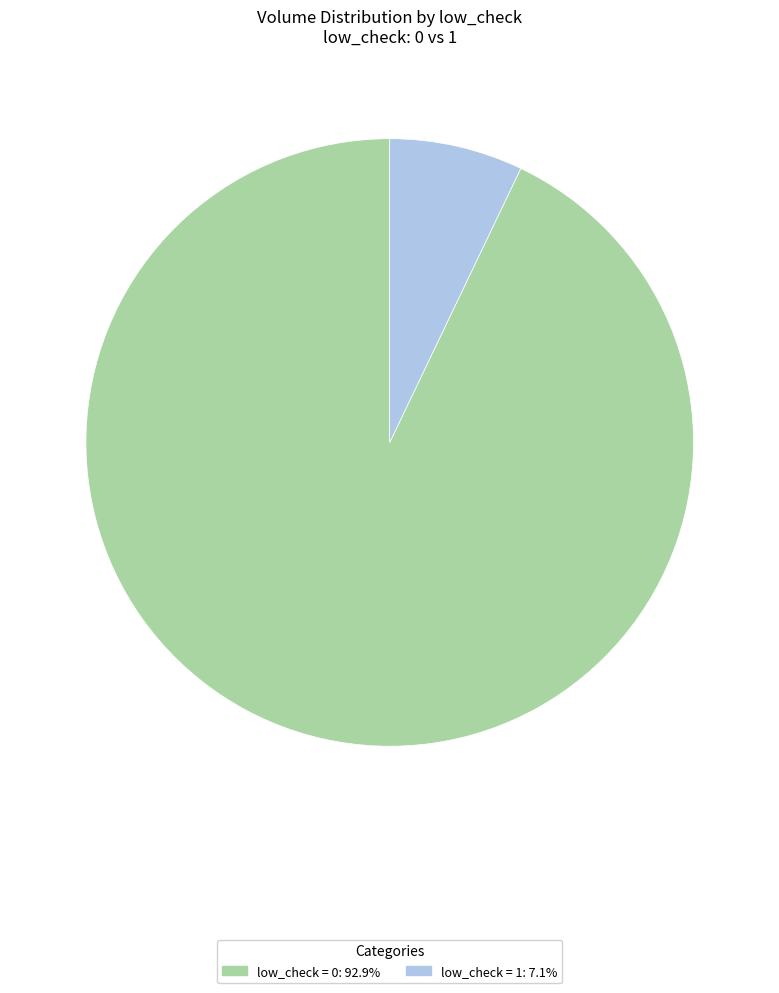

Is there any slice that represents more than half of the pie?

Yes